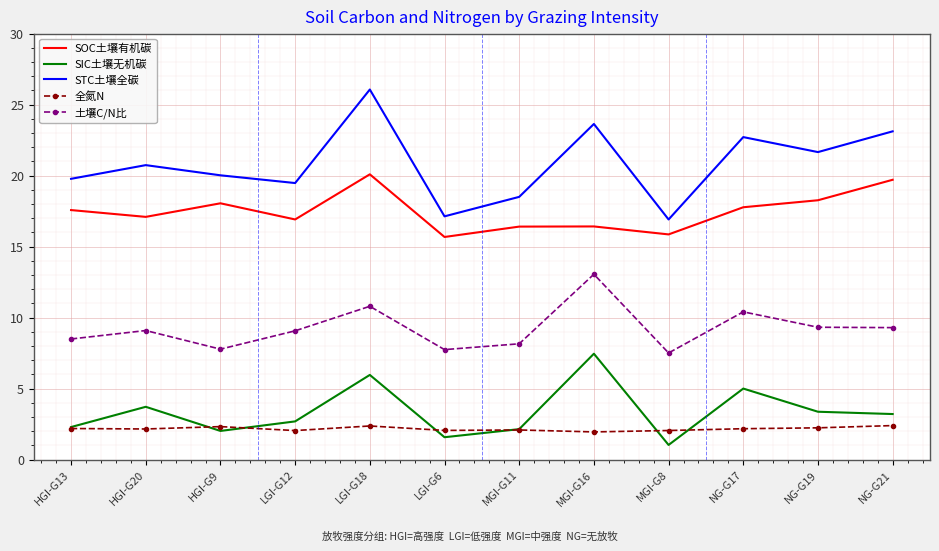

What position from the right is NG-G19?

2